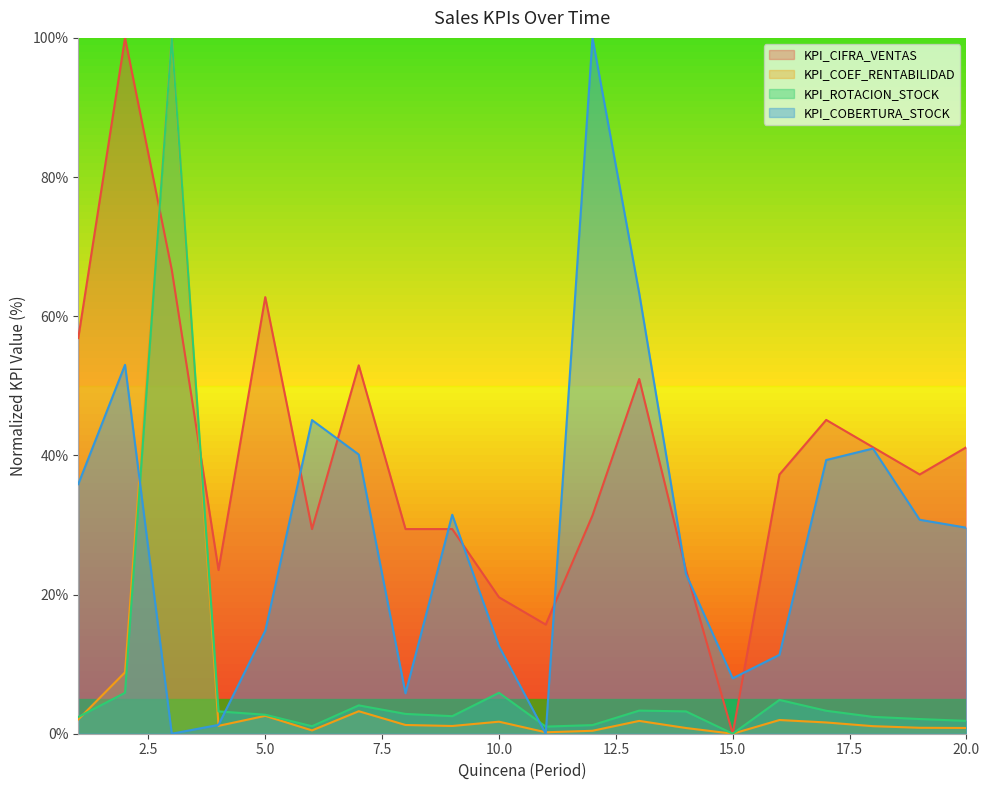

What is the average value of the KPI_CIFRA_VENTAS series?

39.7